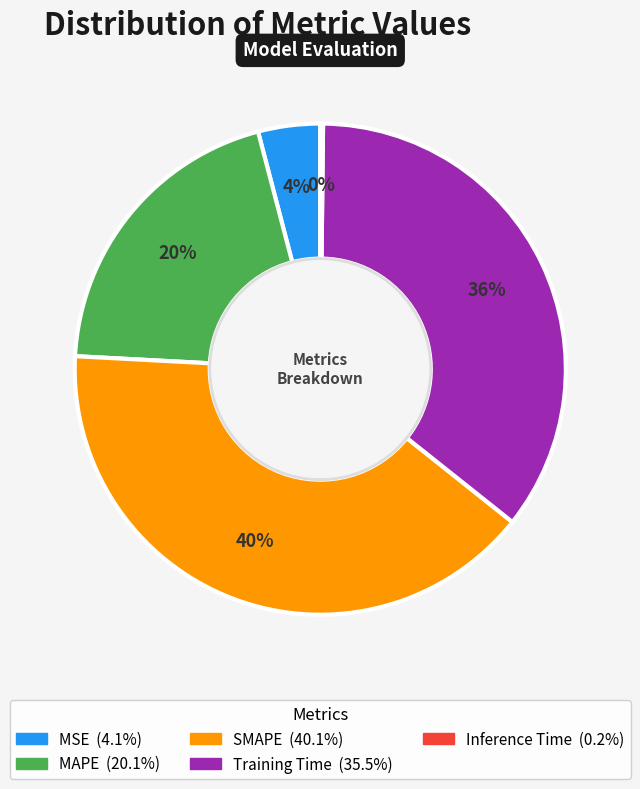

Is there any slice that represents more than half of the pie?

No